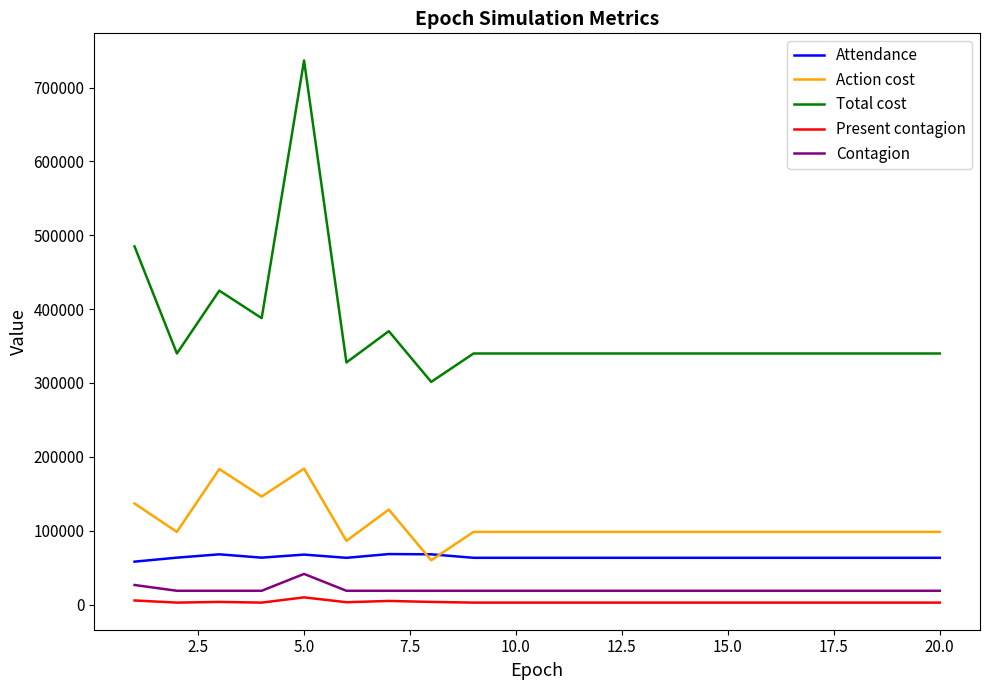

Which series has the largest total across all categories?

Total cost